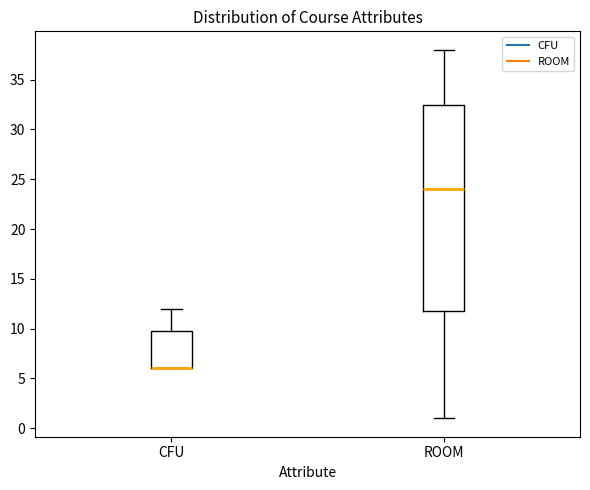

Where is the lower edge of the box for CFU on the y-axis? The values are not printed on the chart, so give them approximately, as read against the axis.

6.0